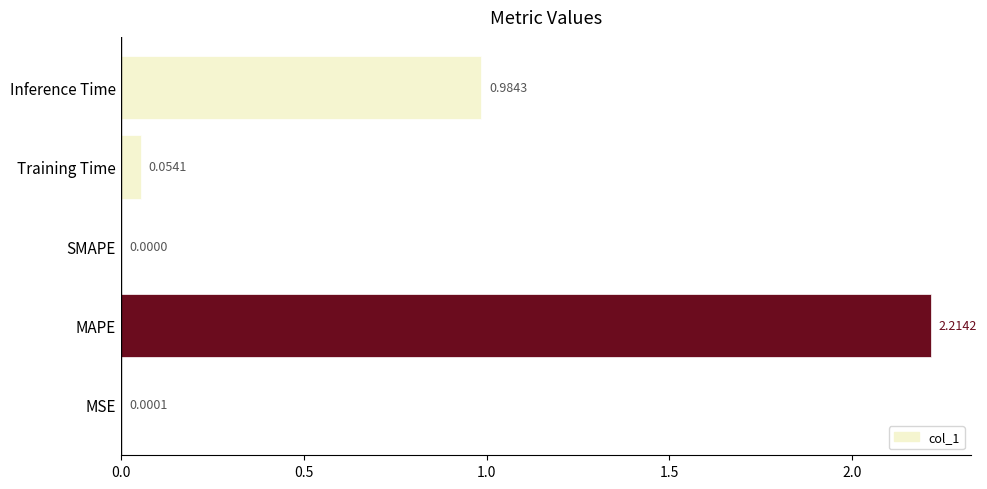

Which category has the highest value across all series?

MAPE